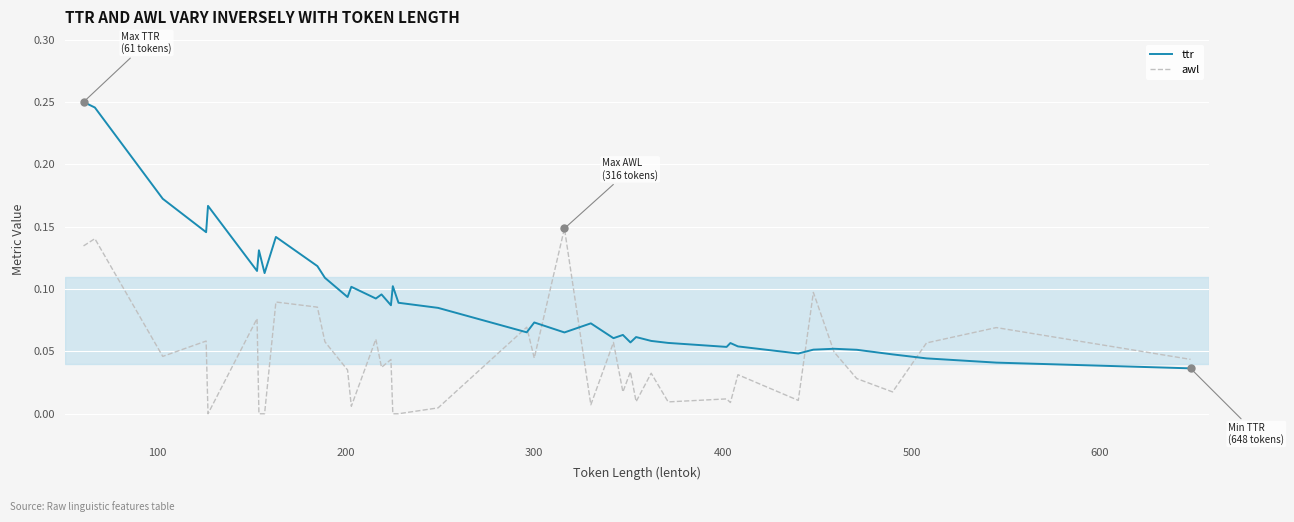

Which series has the largest total across all categories?

ttr